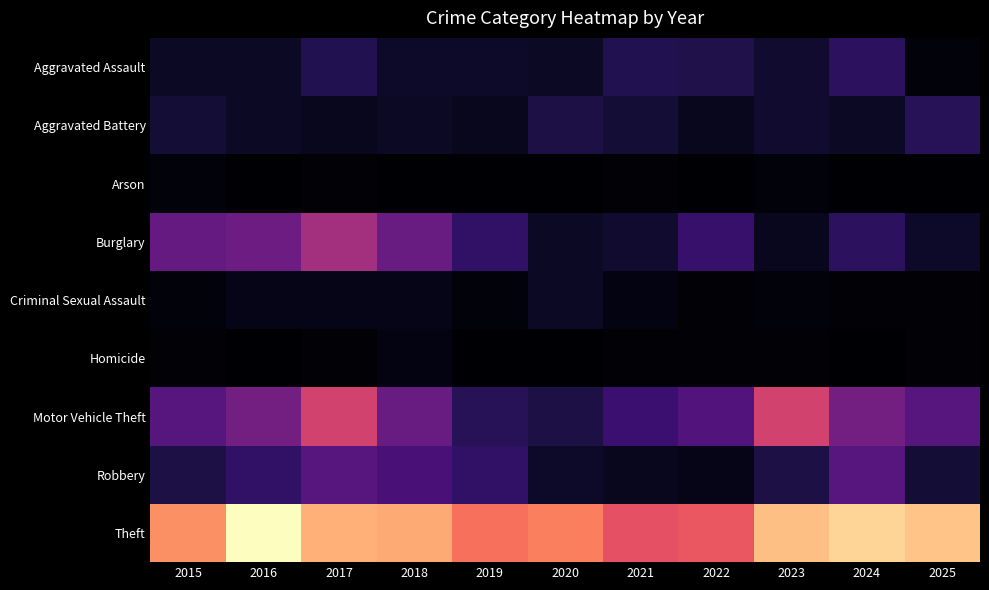

Between 2015 and 2016, which series saw the biggest shift?

Theft